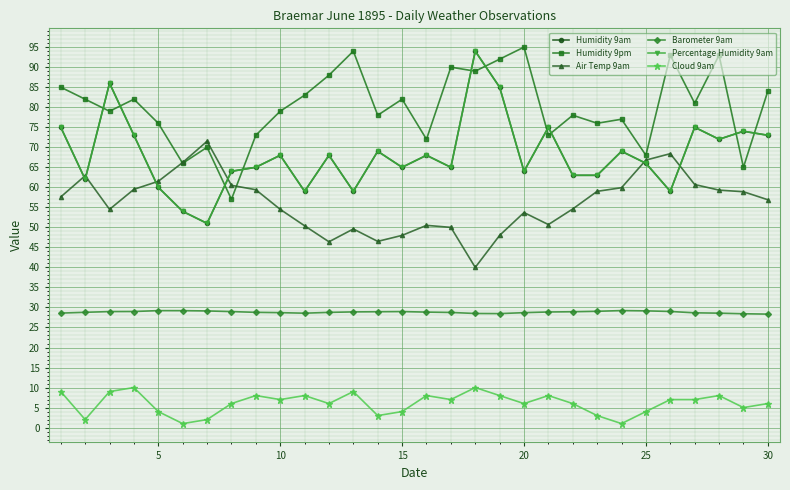

What is the smallest value displayed?

1.0